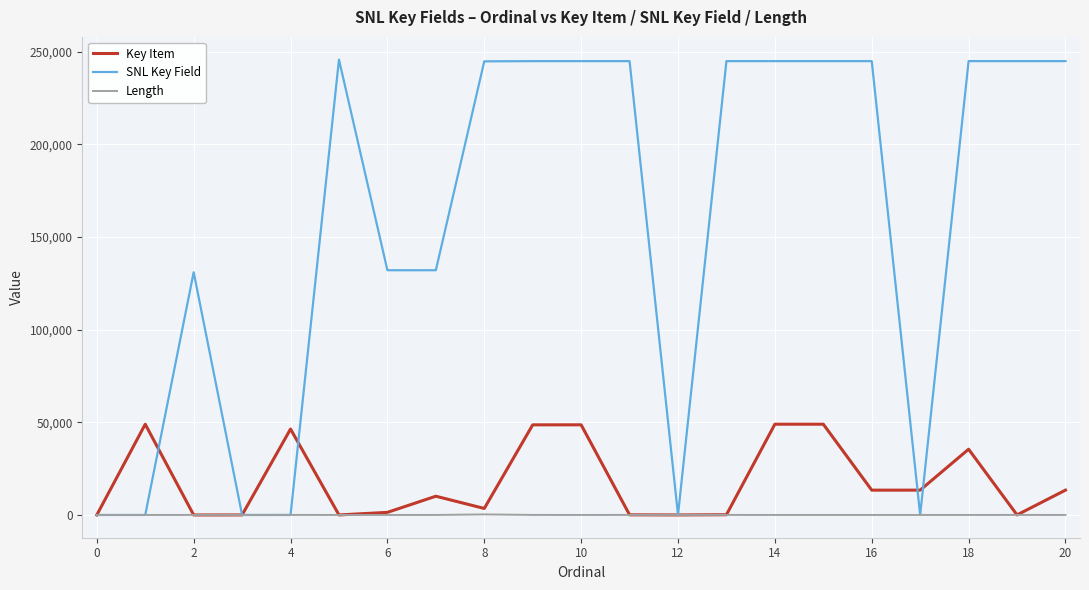

Which series has the largest total across all categories?

SNL Key Field